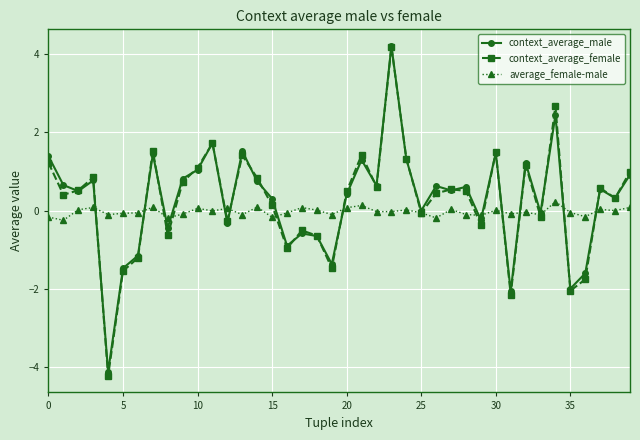

In context_average_female, how many points are lower than both neighbors (excluding endpoints)?

13